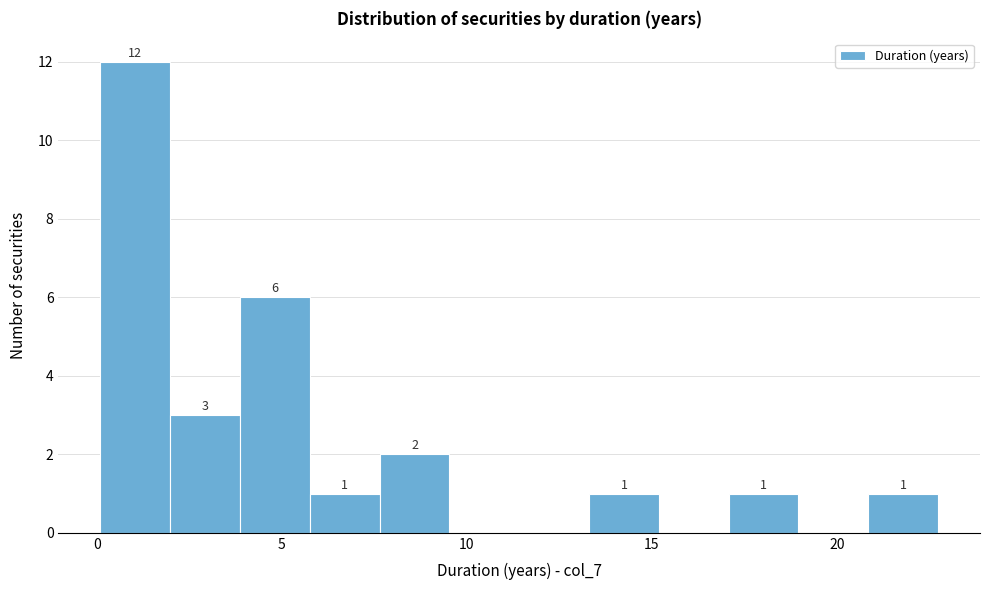

Read against the x-axis, roughly where is the centre of the tallest bar?

1.0